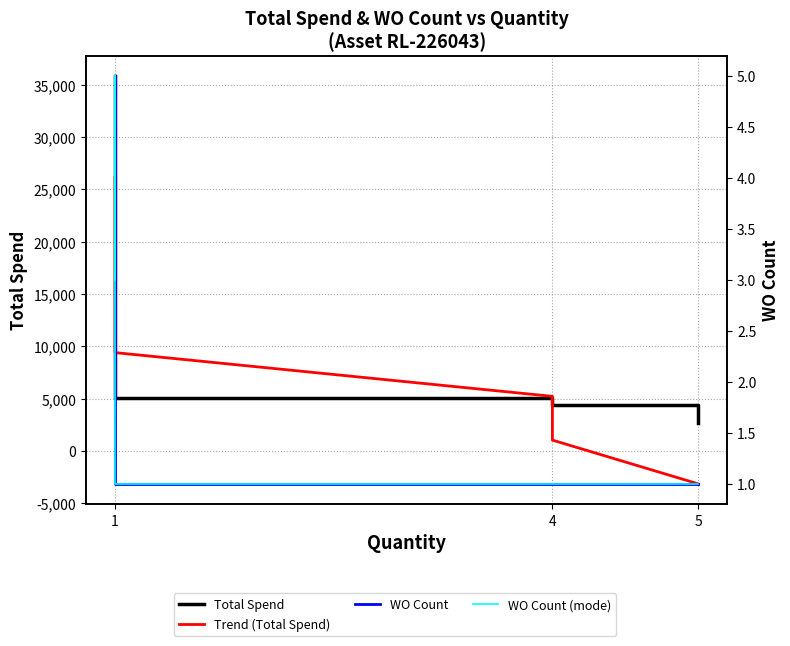

What is the difference between the maximum and minimum values in the WO Count (mode) series?

4.0